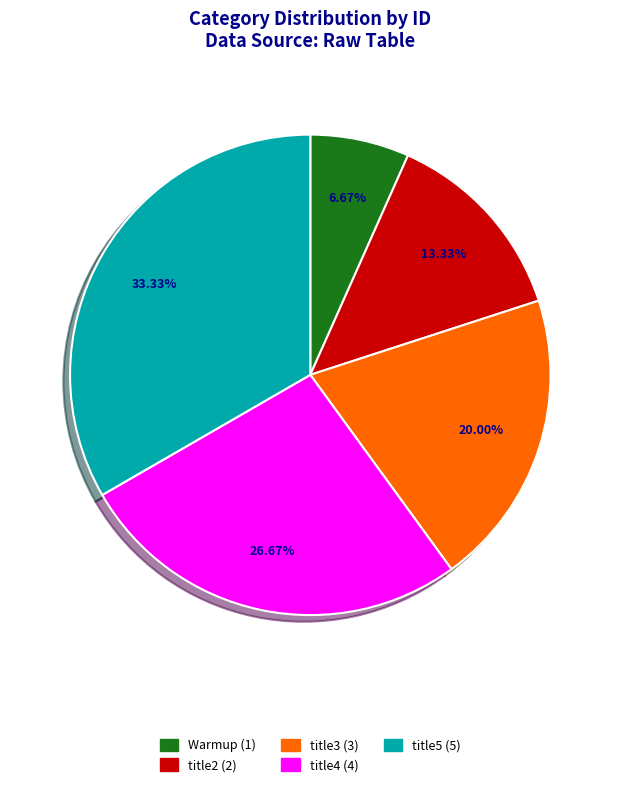

Is it true that Warmup is 7% of the pie?

True